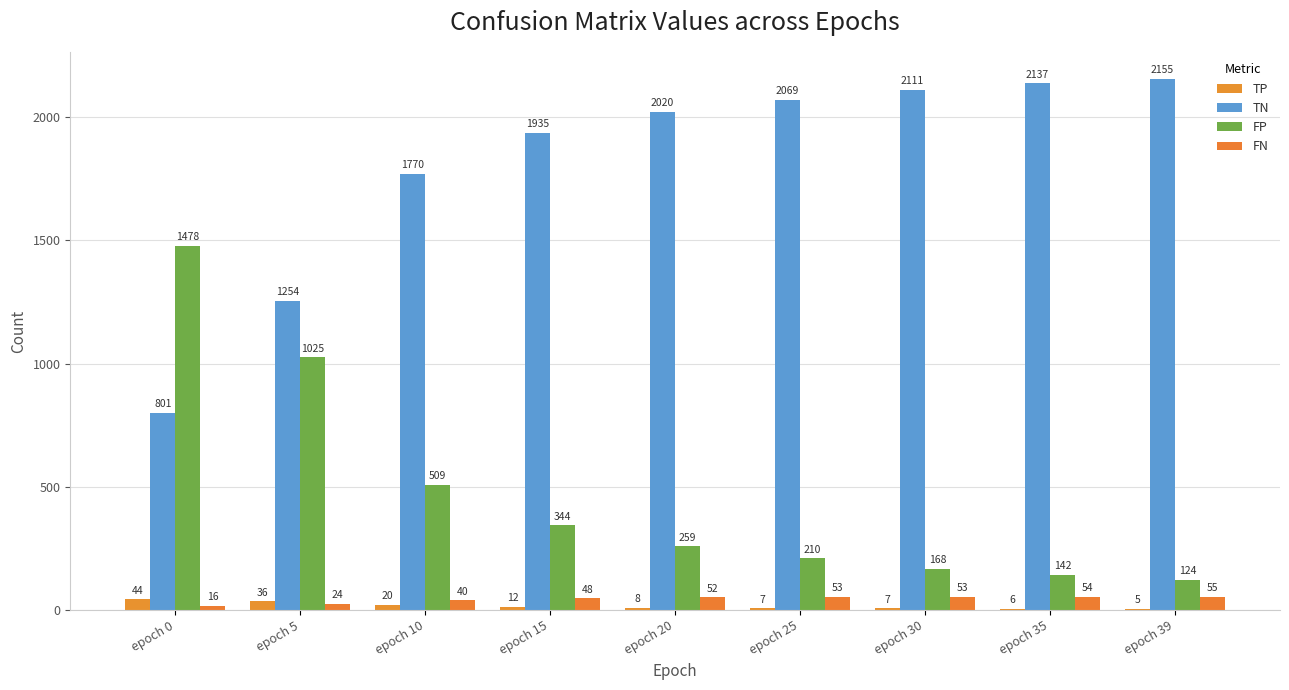

Where does the FP series first go above 259?

epoch 0